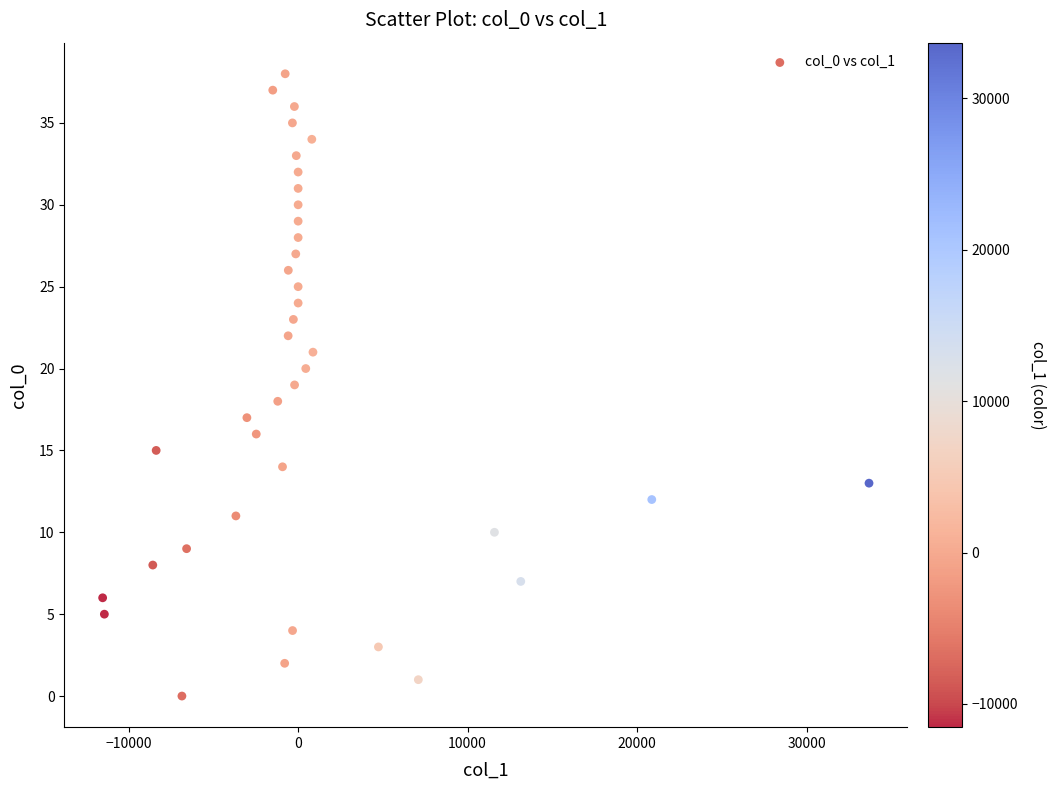

Count the number of points in this scatter plot.

39